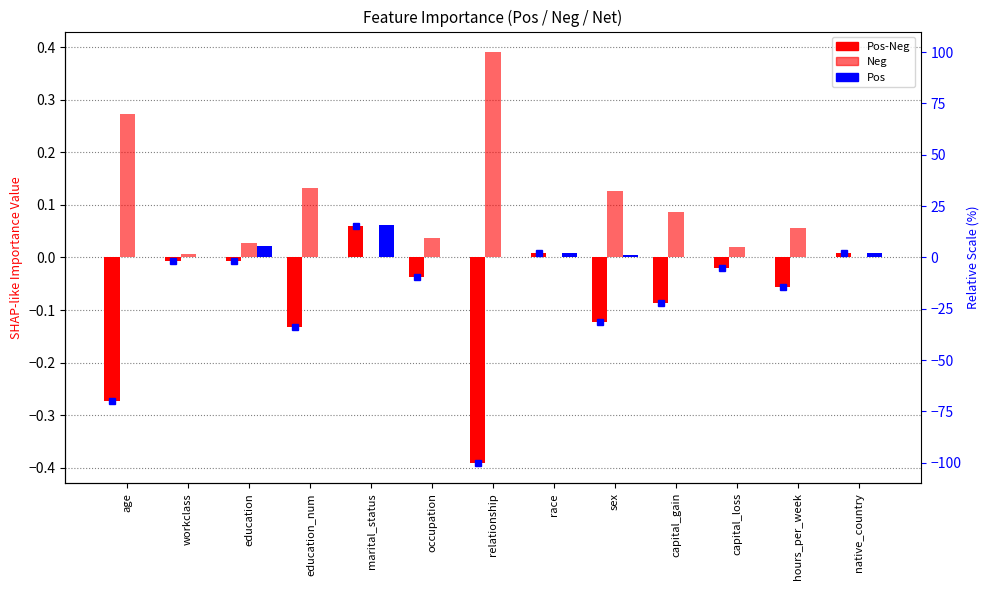

Which series has the largest total across all categories?

Neg